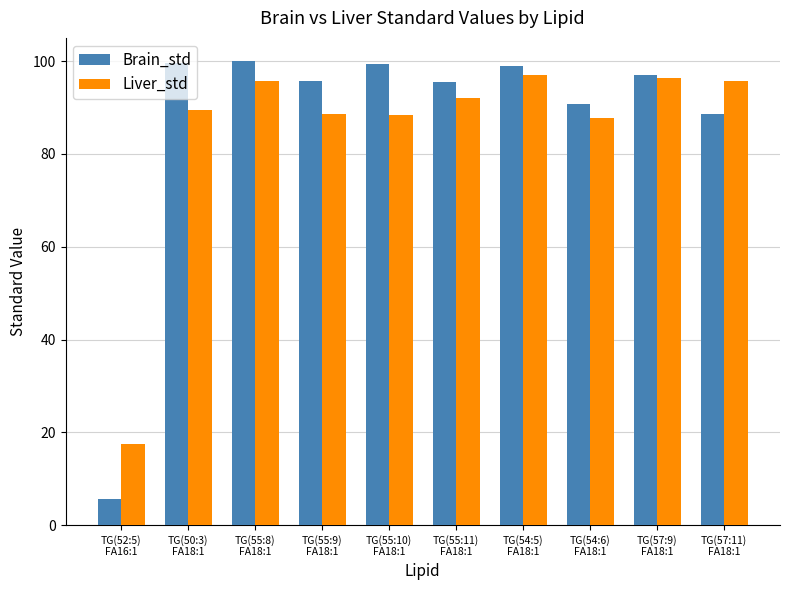

What is the sum of all Brain_std values?

871.1